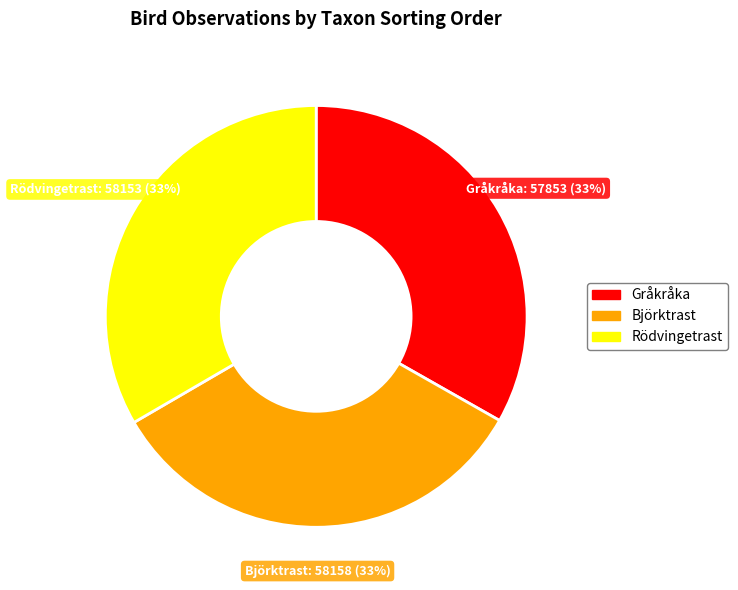

What is the ratio of the value at Björktrast to the value at Rödvingetrast?

1.0